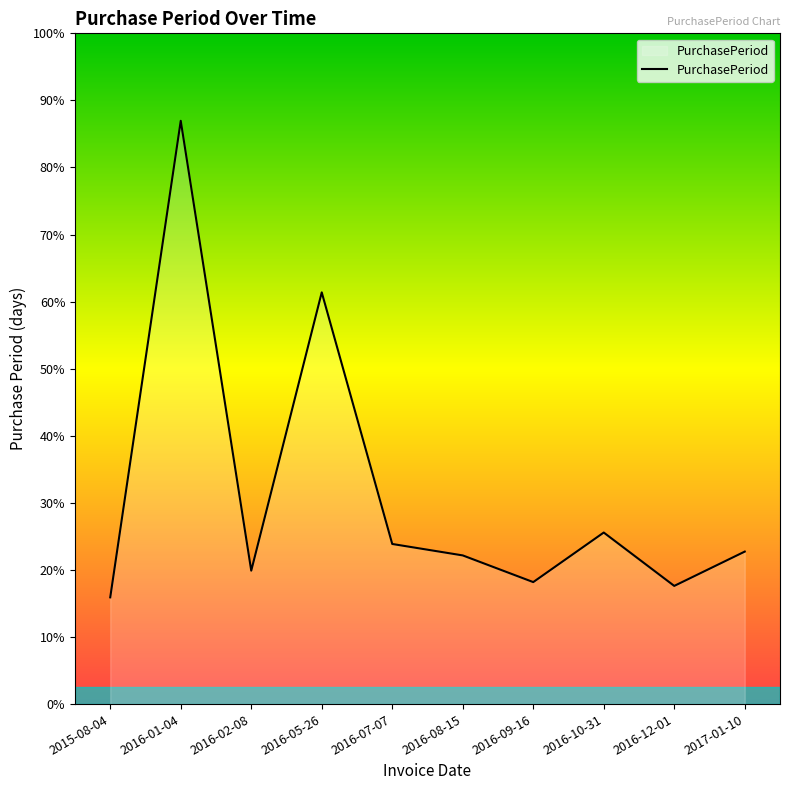

Reading left to right, extract all data points from this chart.

2015-08-04=28	2016-01-04=153	2016-02-08=35	2016-05-26=108	2016-07-07=42	2016-08-15=39	2016-09-16=32	2016-10-31=45	2016-12-01=31	2017-01-10=40